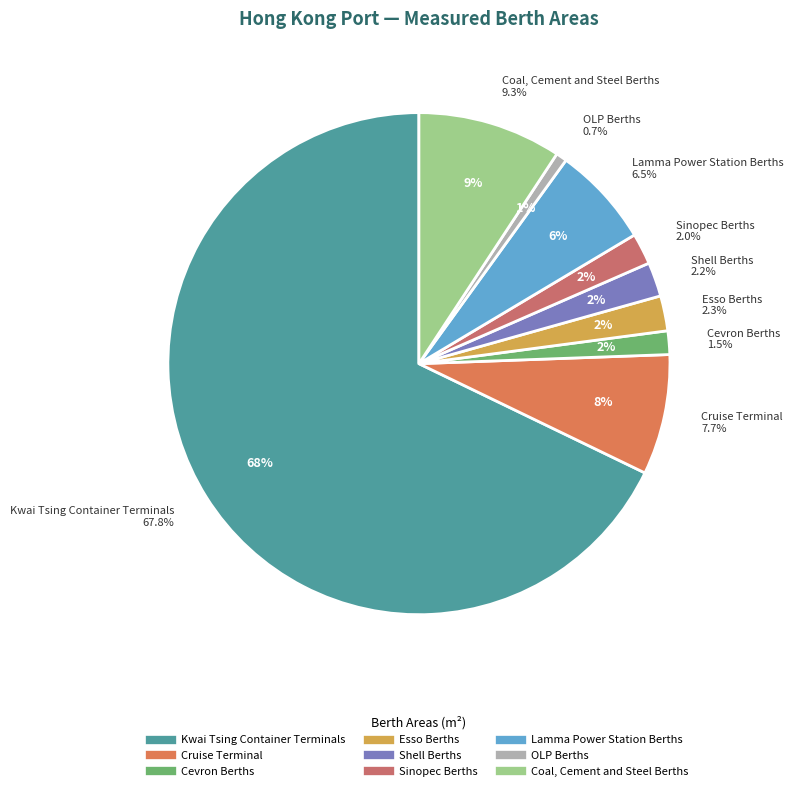

To the nearest percent, what percentage of the pie is Cevron Berths?

2%